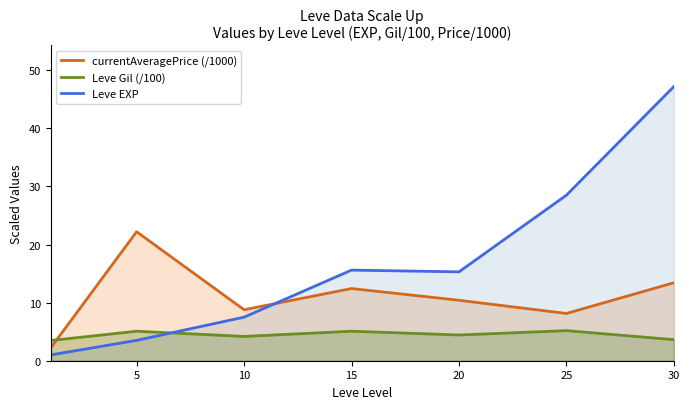

Where is Leve Gil (/100) nearest to the value 4?

10